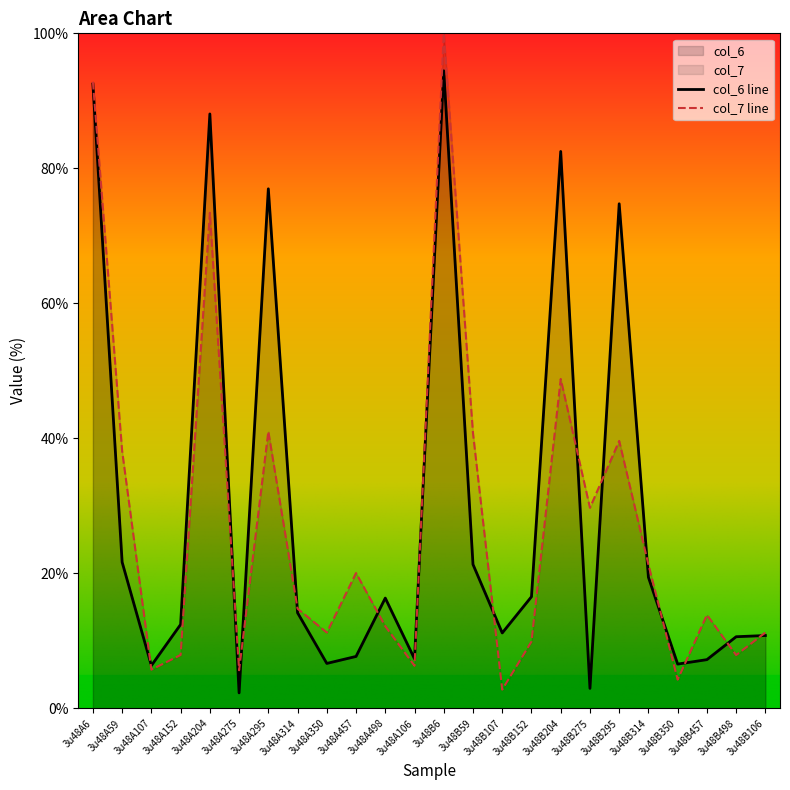

Does the chart have visible grid lines?

No